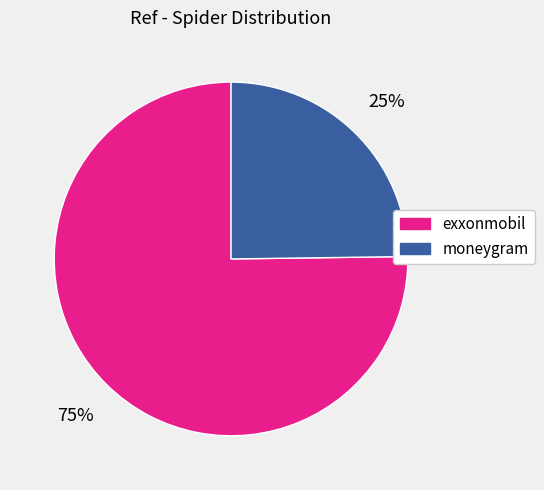

Do moneygram and exxonmobil together represent more than half of the pie?

Yes